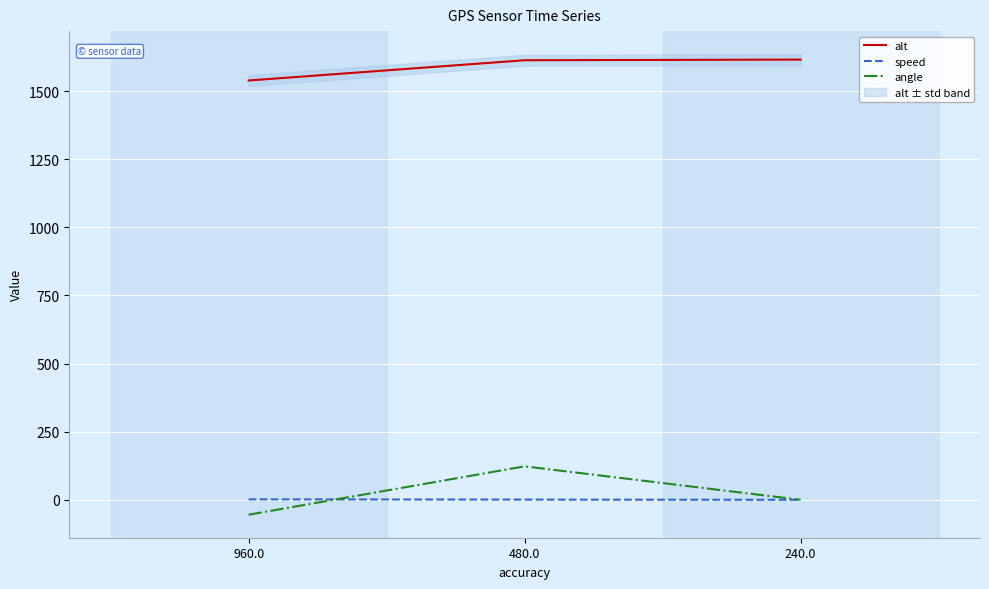

What is the sum of all speed values?

2.3